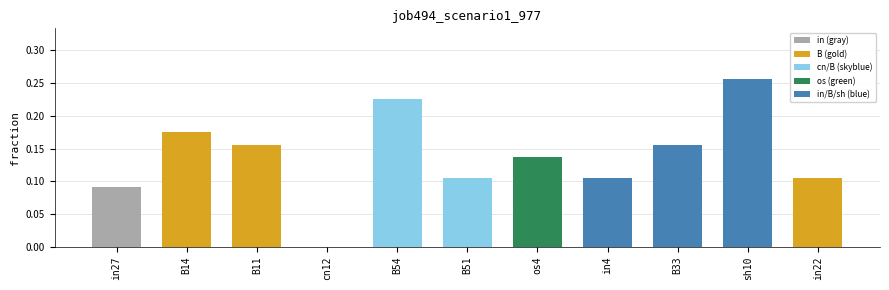

The value at in22 is 0.0. True or false?

False